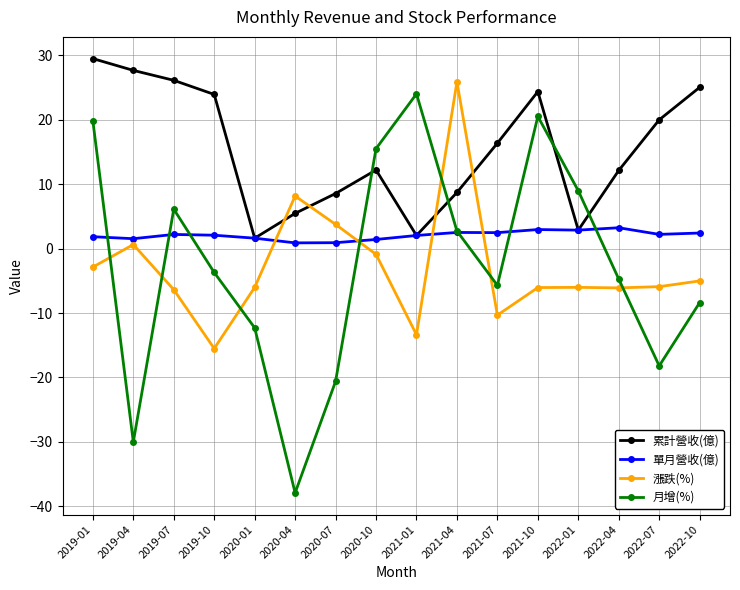

What is the maximum value for 單月營收(億)?

3.2